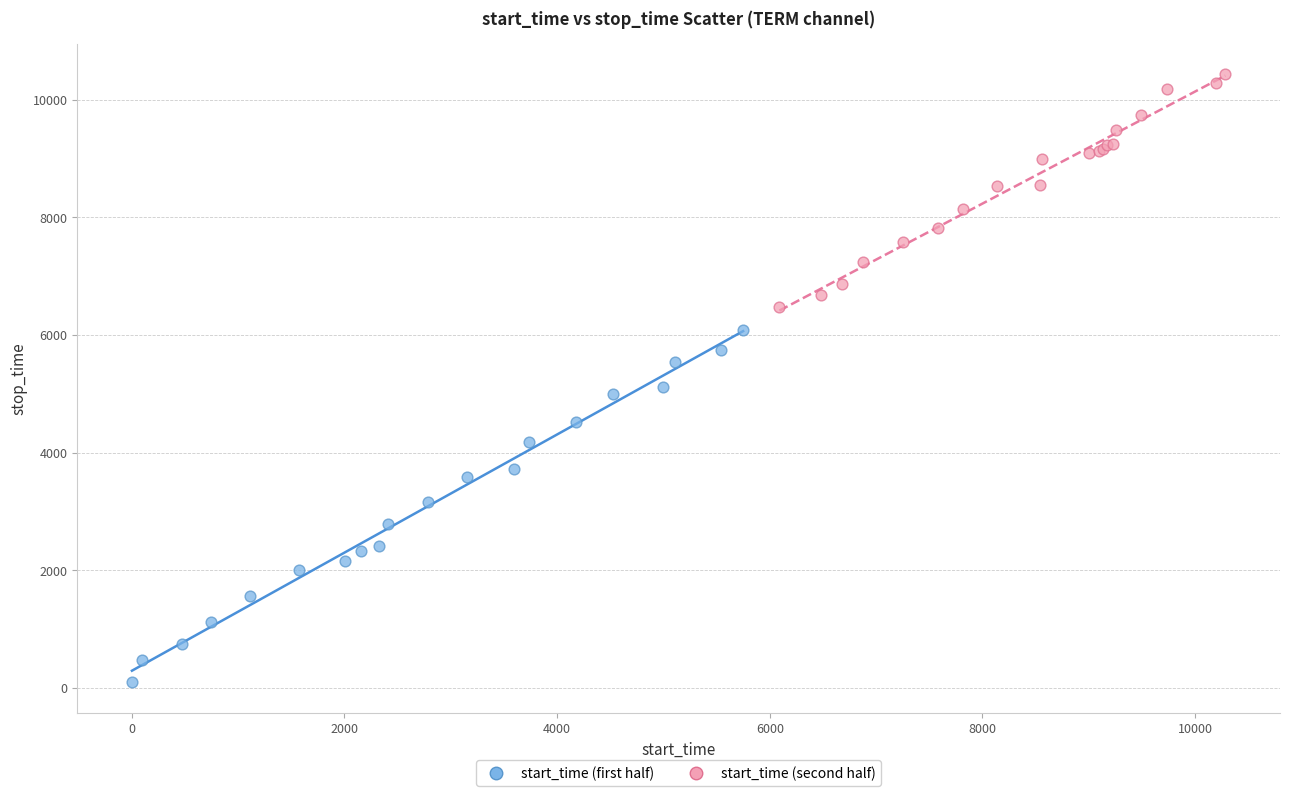

Which series contains the highest Y value?

start_time (second half)